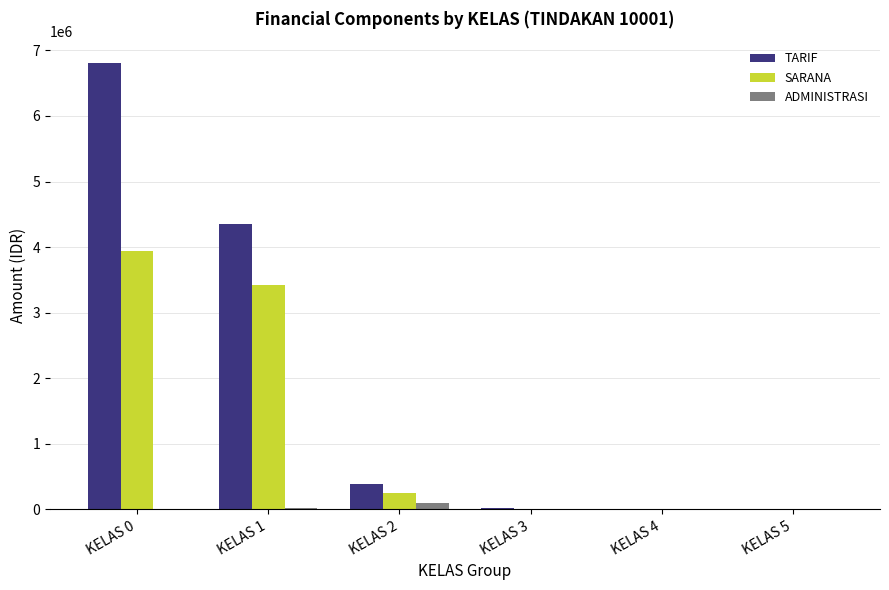

Does the chart contain stacked bars?

No